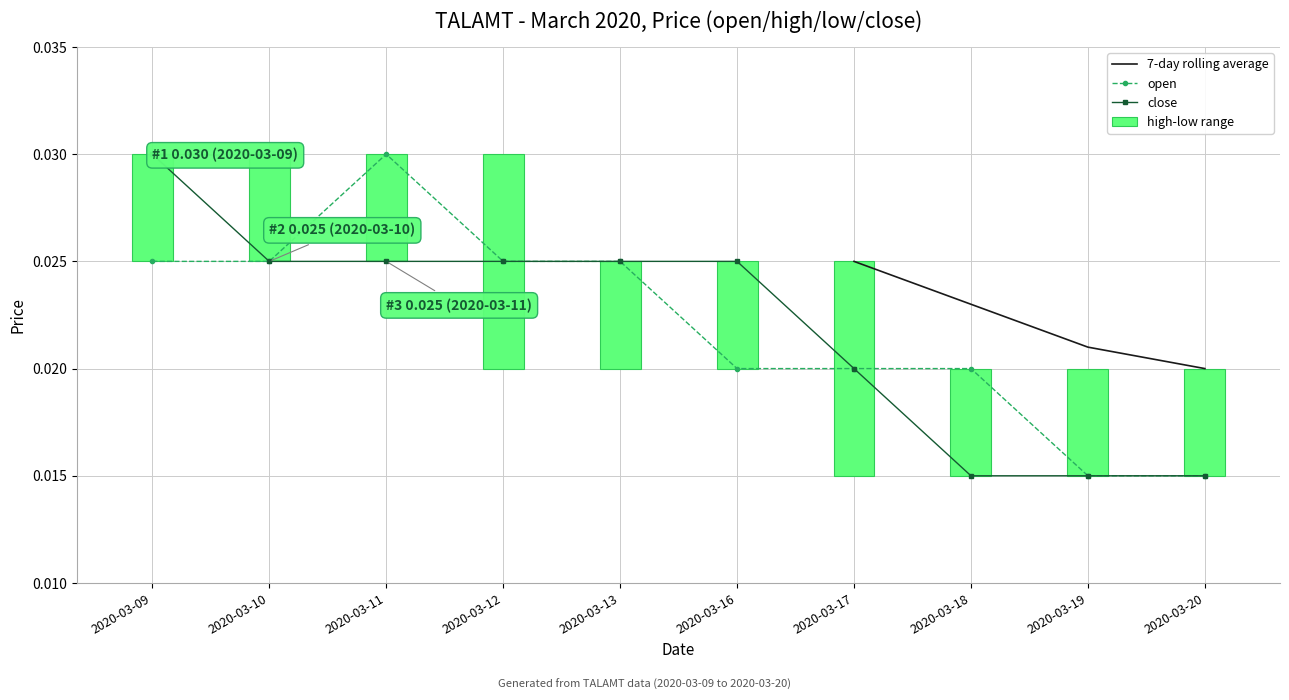

The close series shows 0.0 at 2020-03-12. True or false?

False